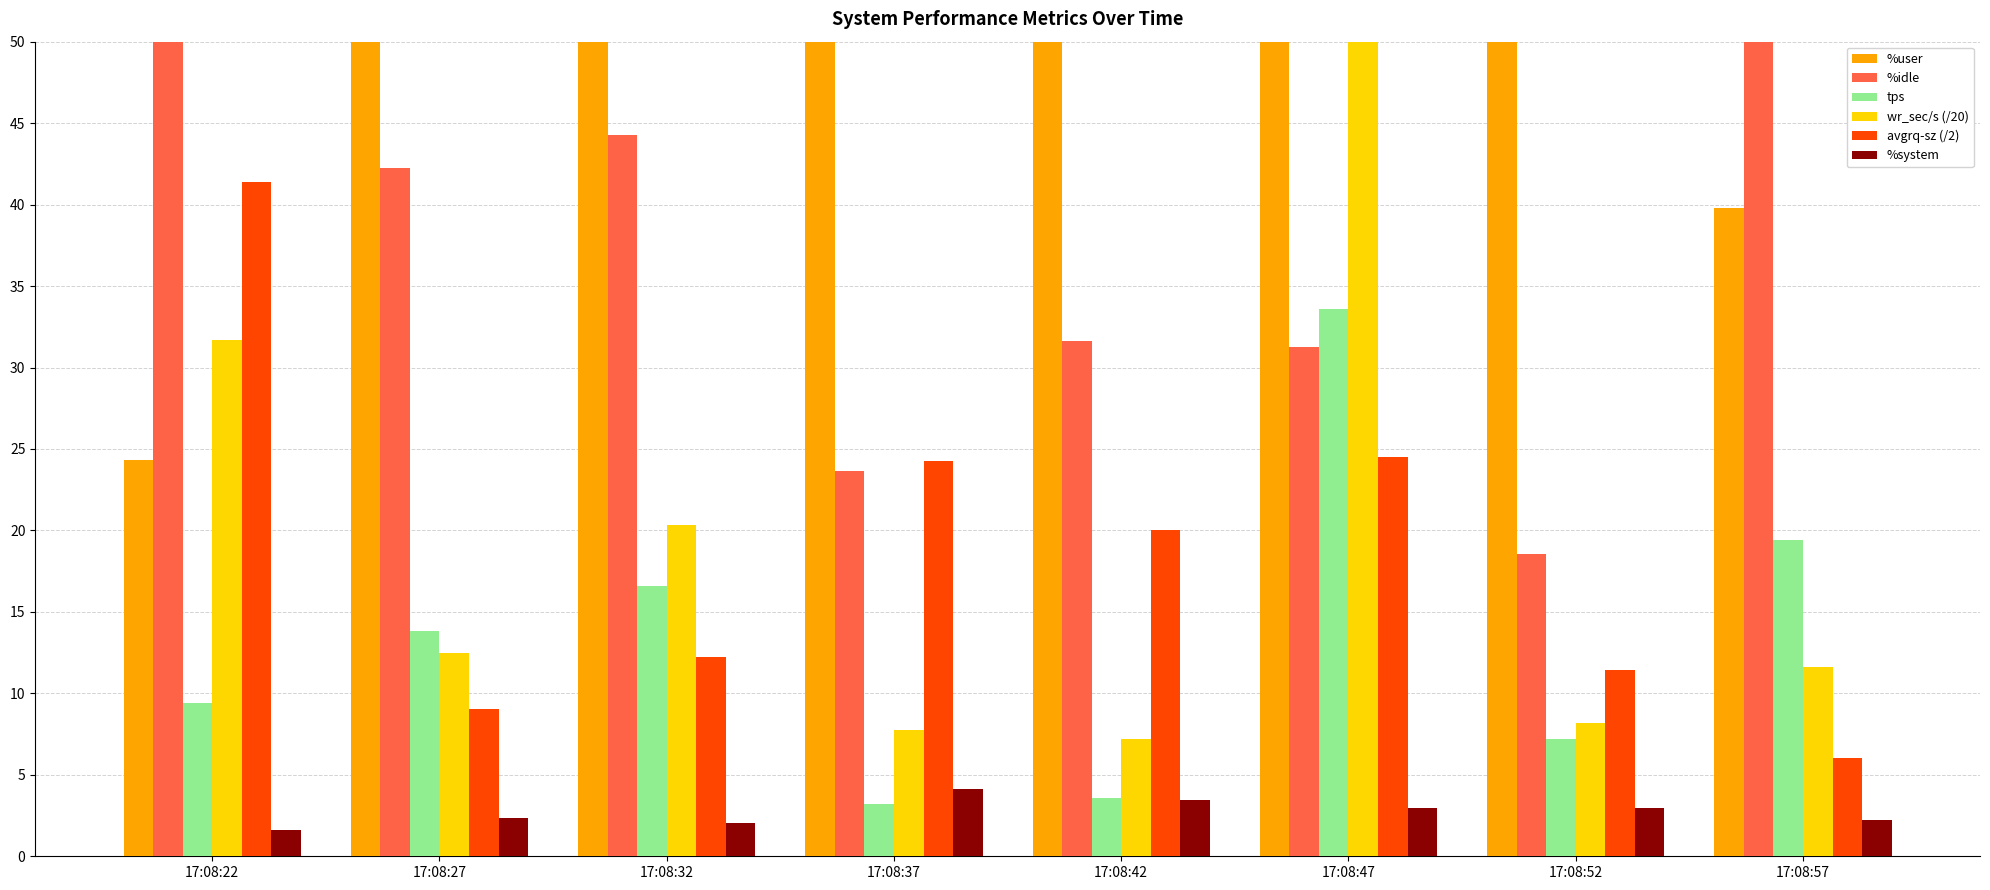

How many bars are there in each group?

6